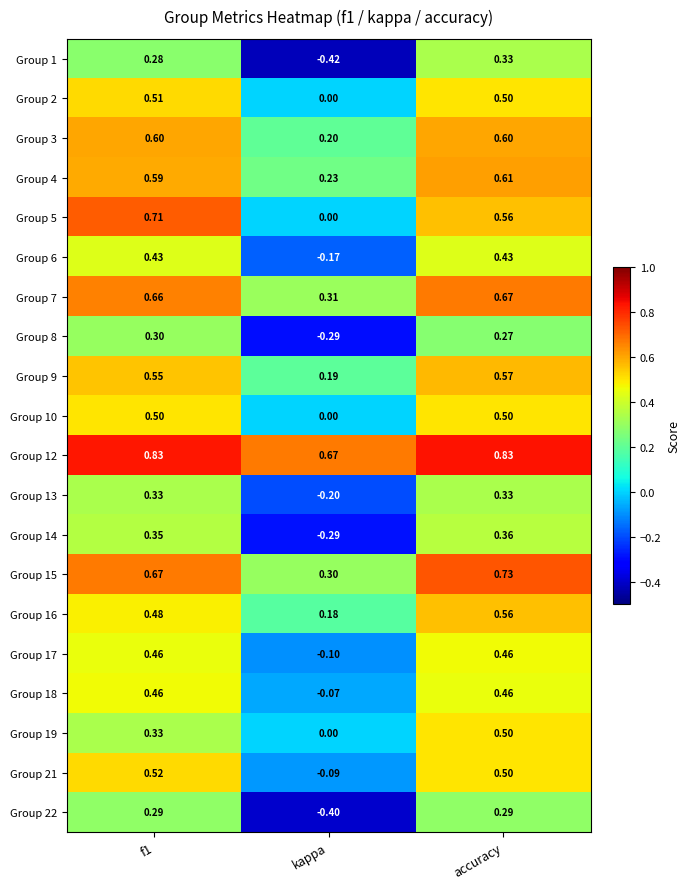

At which label is Group 12 closest to 0?

kappa